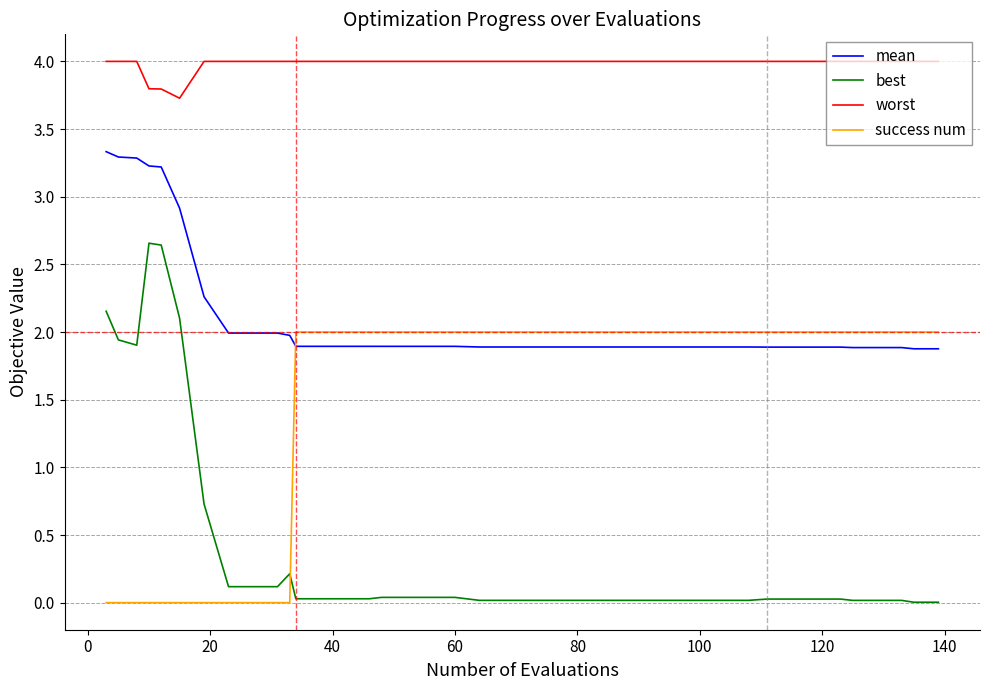

What is the difference between the maximum and minimum values in the mean series?

1.5